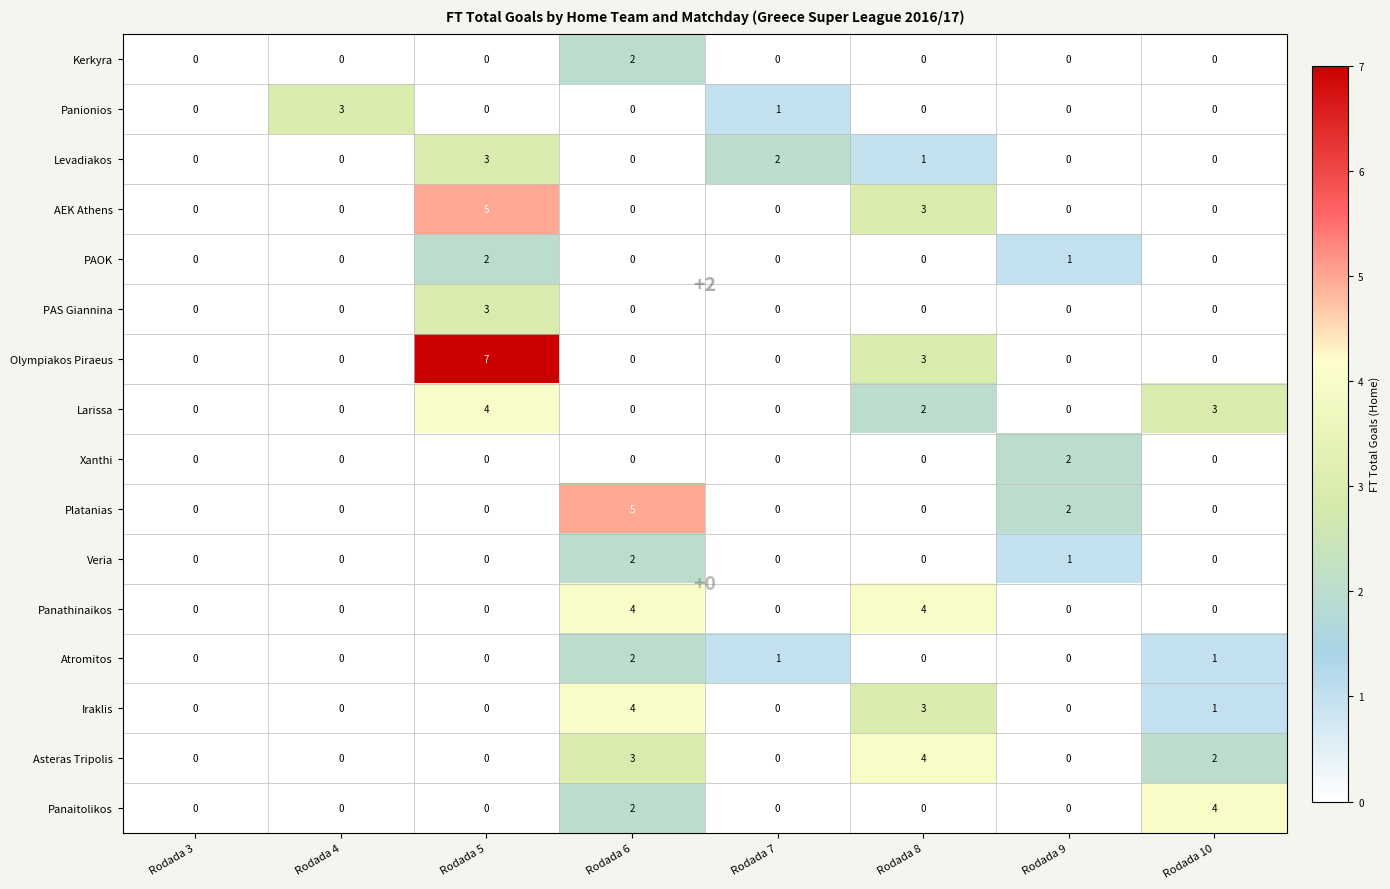

Which series changed the most between Rodada 4 and Rodada 6?

Platanias